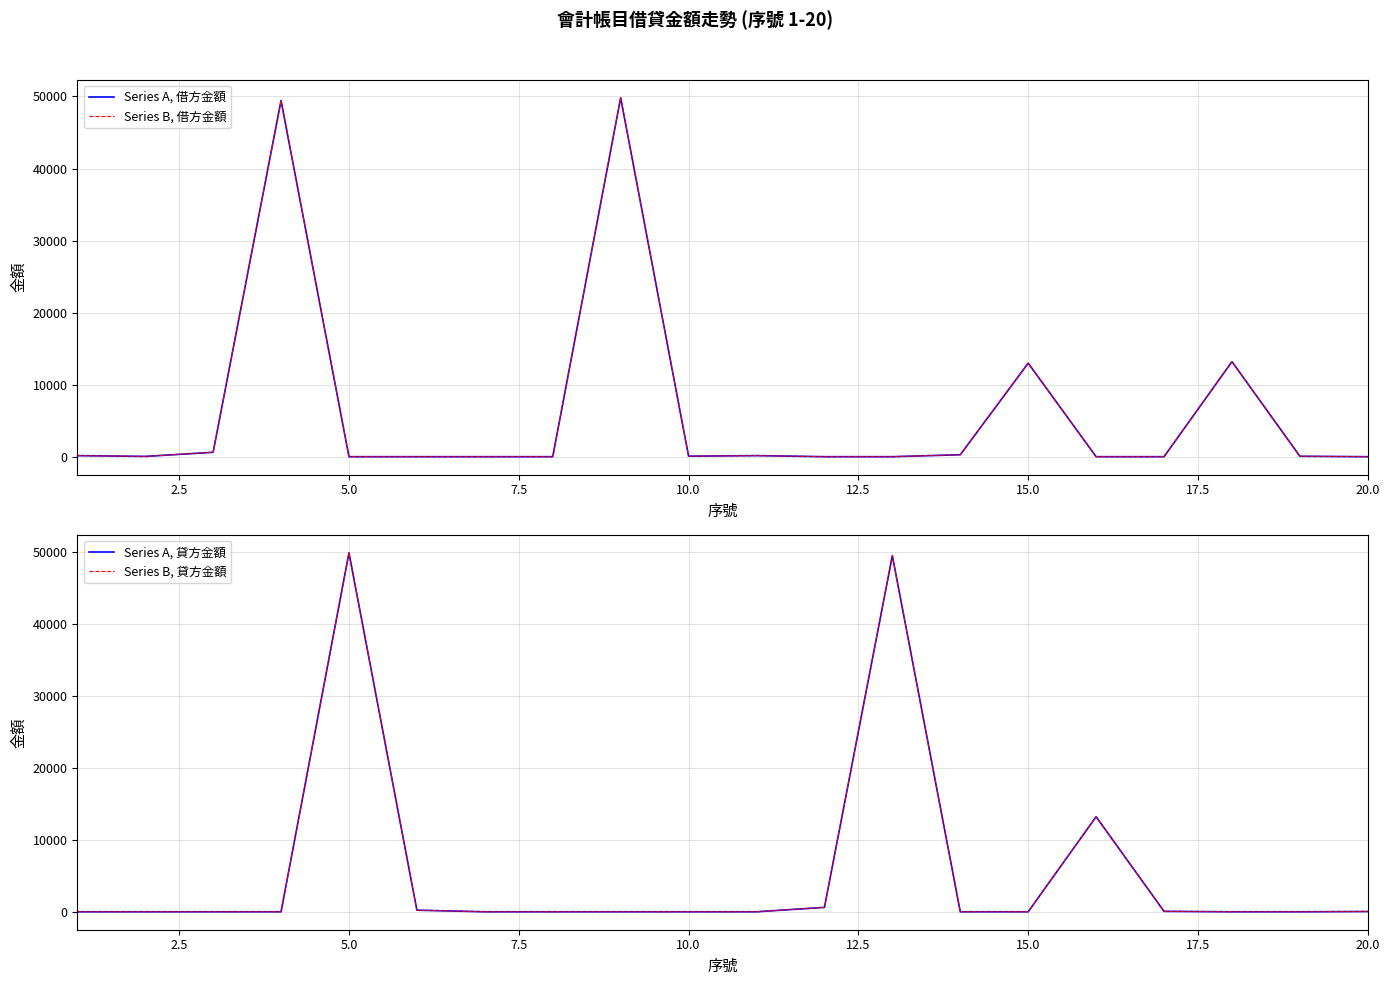

Does the chart display data point markers on the line(s)?

No